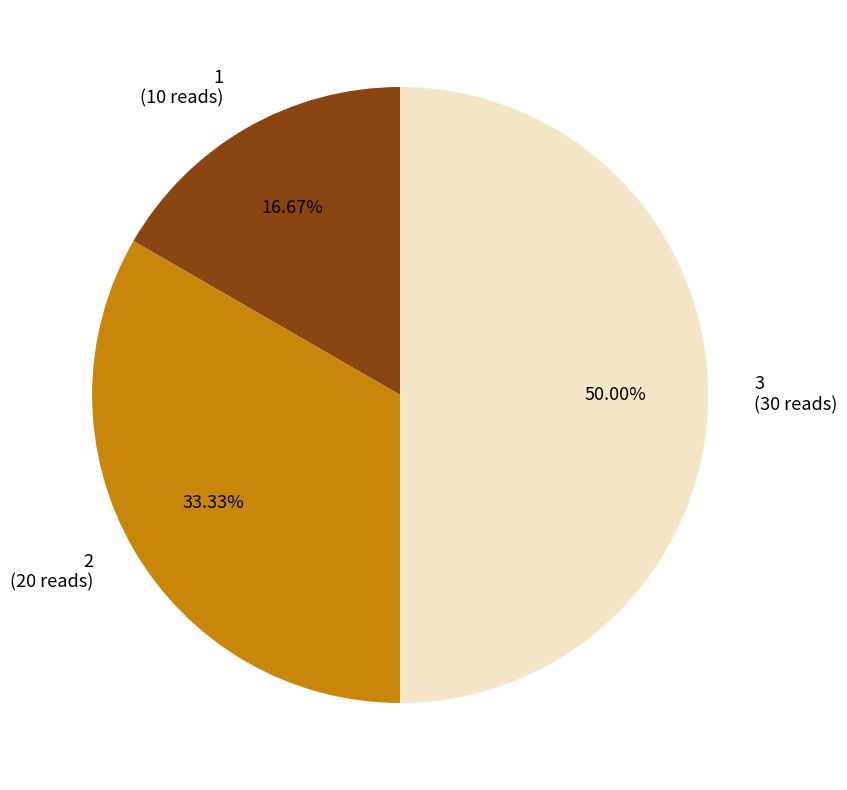

What is the smallest slice in the pie chart?

1